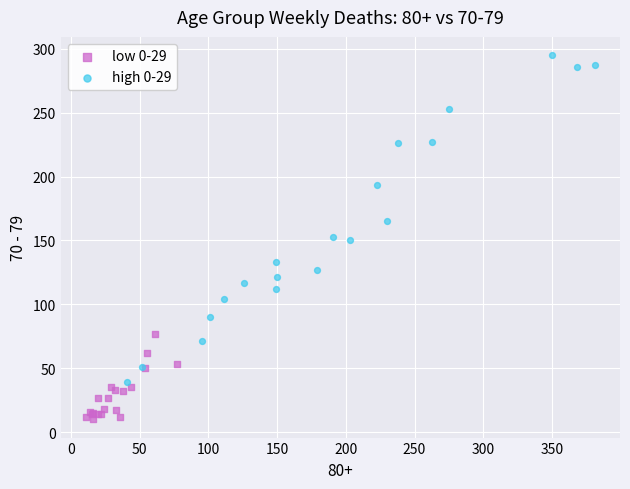

Which series has the widest spread of Y values?

high 0-29